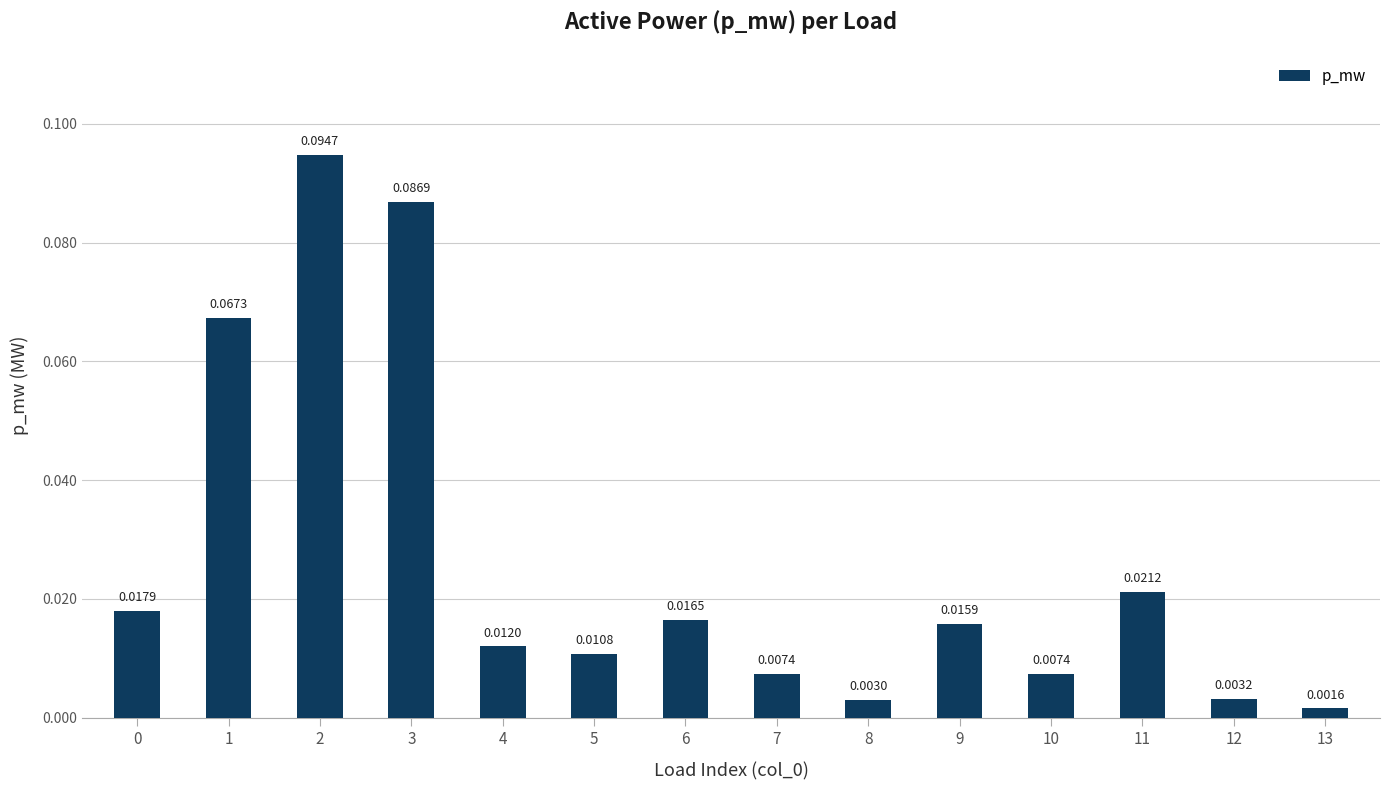

Which has a higher value, 12 or 13?

12